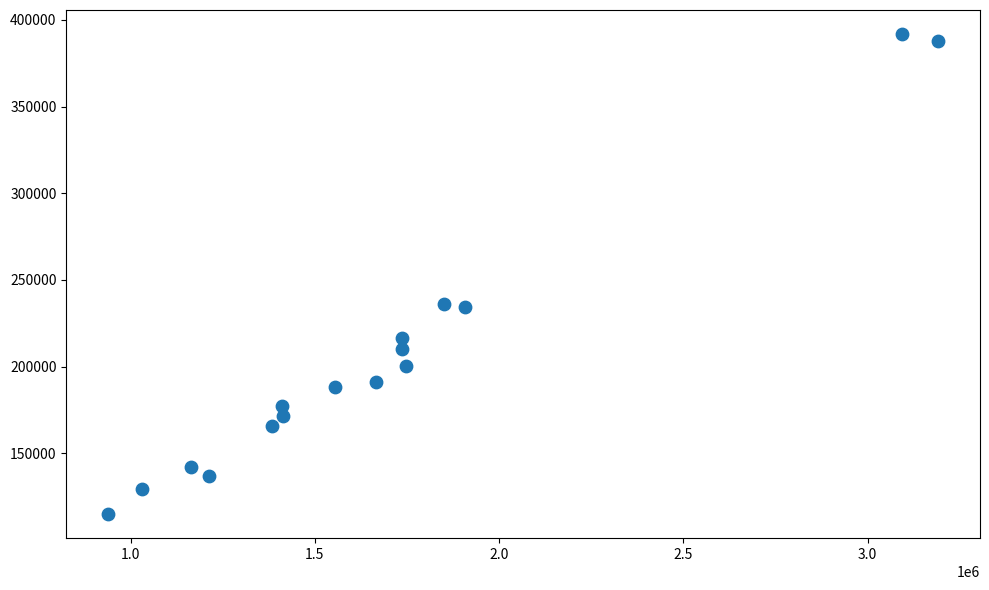

What is the range of Y values (max minus min)?

276849